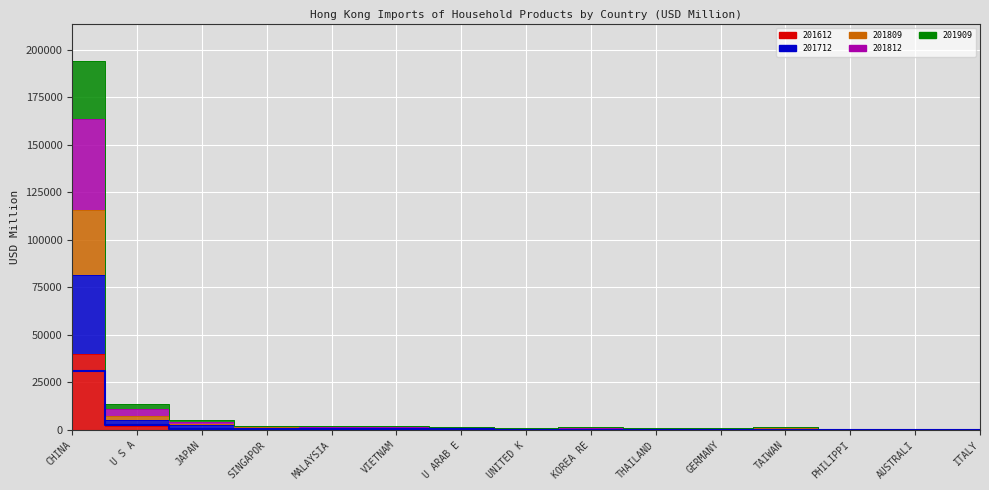

Reading left to right, transcribe all the data shown in this chart.

30811.1	2621.8	656.3	413.3	368.1	312.4	265.5	201.1	185.9	181.9	171.0	163.1	145.3	133.7	120.5